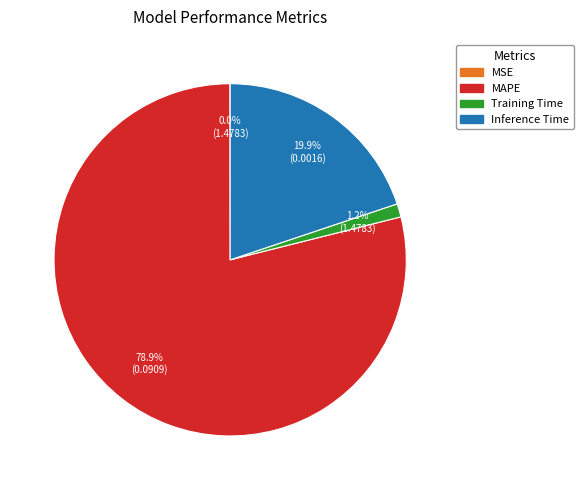

Which category has the biggest portion of the pie?

MAPE